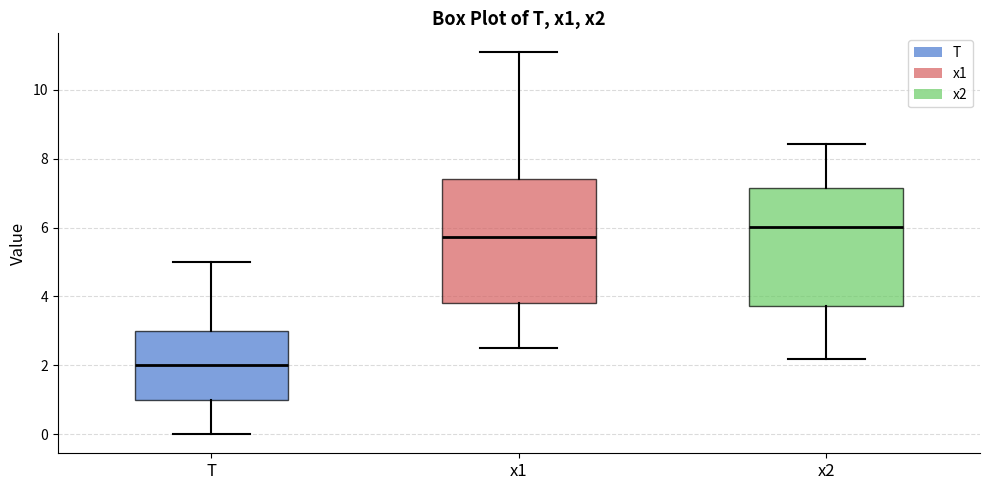

Reading left to right, transcribe this box plot: for each box, give where its median line is, the range the box spans, and where its two whiskers end, as read against the y-axis. The values are not printed on the chart, so give them approximately, as read against the axis.

T: median 2.0, box 1.0 to 3.0, whiskers 0.0 to 5.0
x1: median 5.8, box 3.8 to 7.4, whiskers 2.6 to 11.0
x2: median 6.0, box 3.8 to 7.2, whiskers 2.2 to 8.4